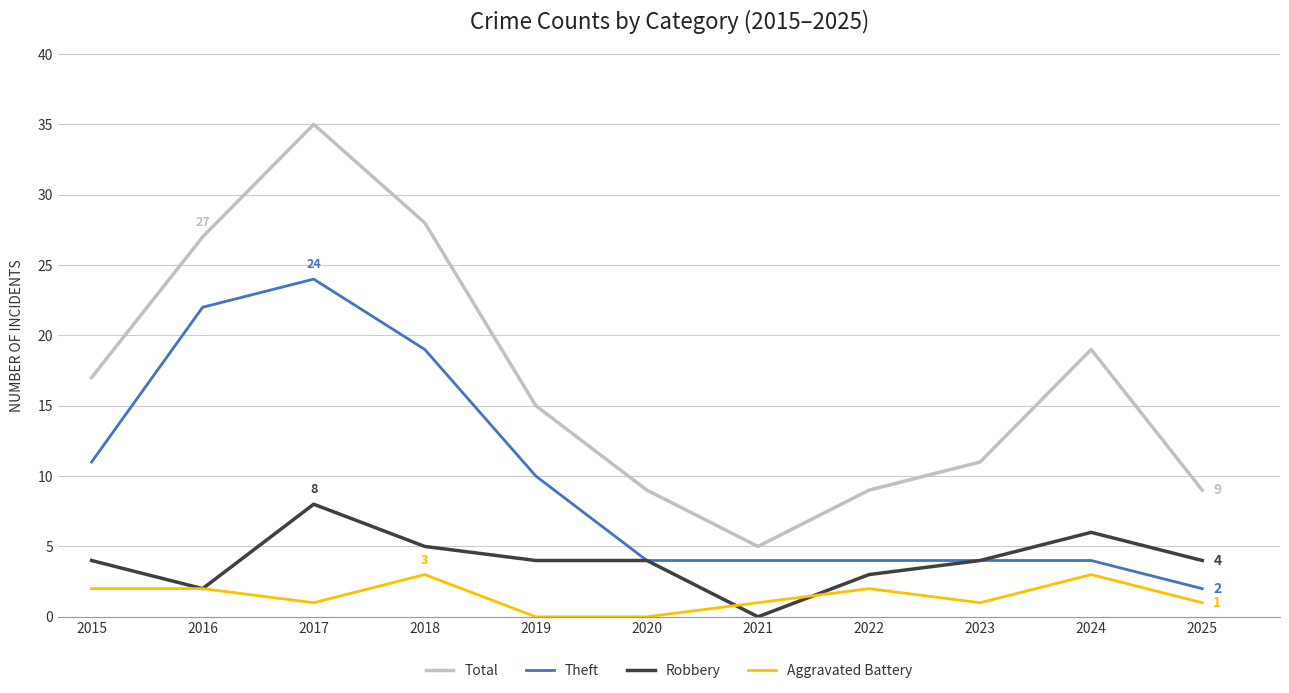

Where does the Aggravated Battery series first go above 1?

2015